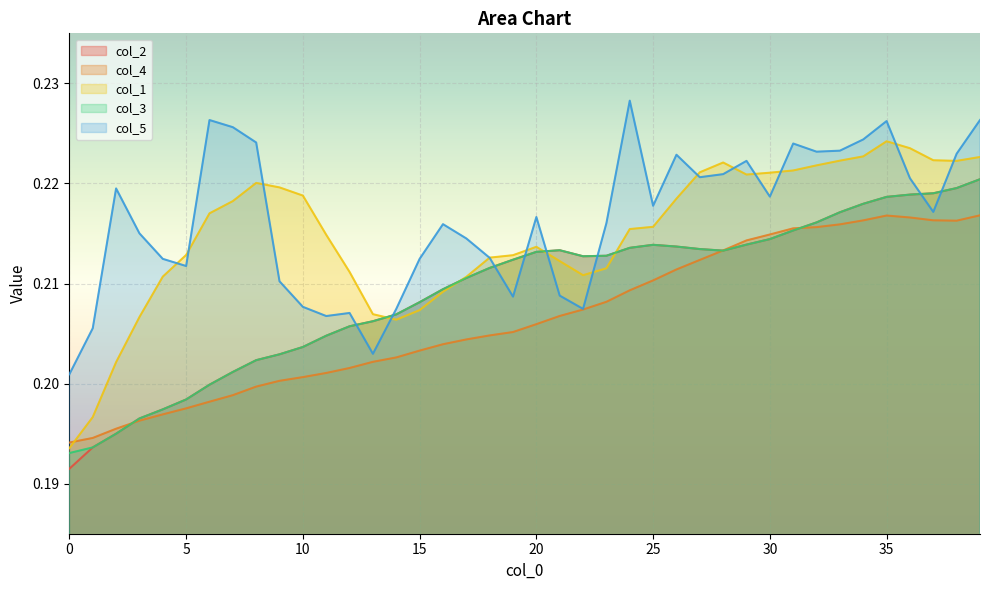

What is the sum of all col_5 values?

8.7